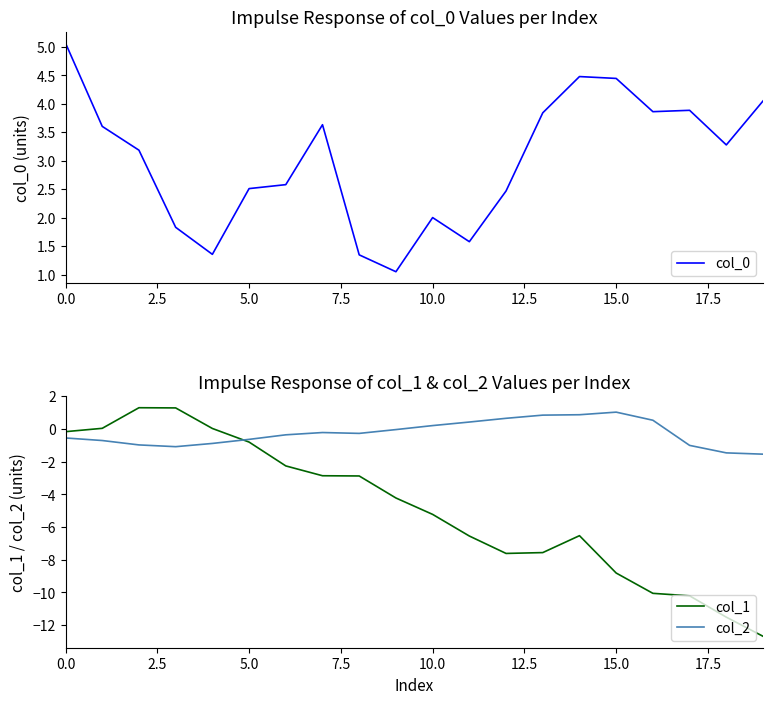

The col_0 series shows 1.0 at 9. True or false?

True